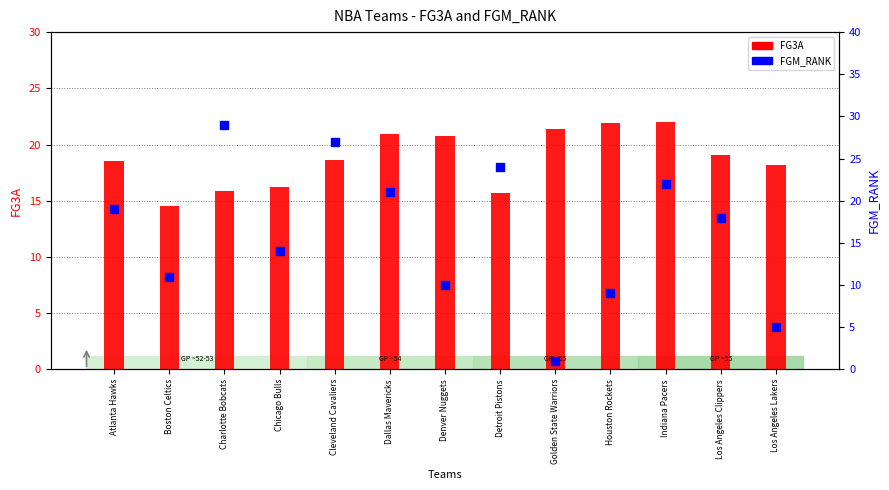

Which series has the largest total across all categories?

FG3A